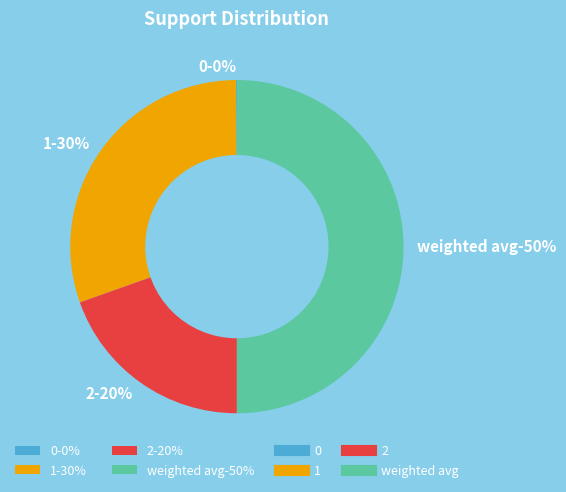

To the nearest percent, what percentage of the pie is 1?

30%